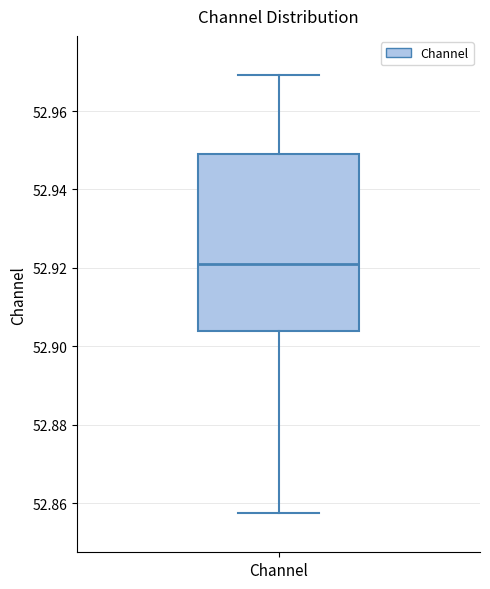

Where is the upper edge of the box for Channel on the y-axis? The values are not printed on the chart, so give them approximately, as read against the axis.

52.950